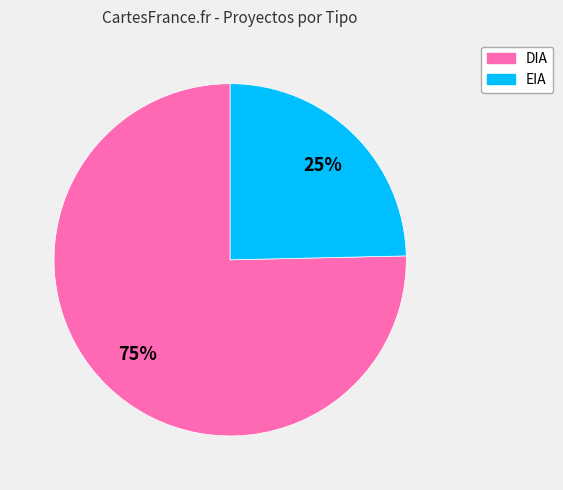

True or false: EIA accounts for 25% of the total.

True